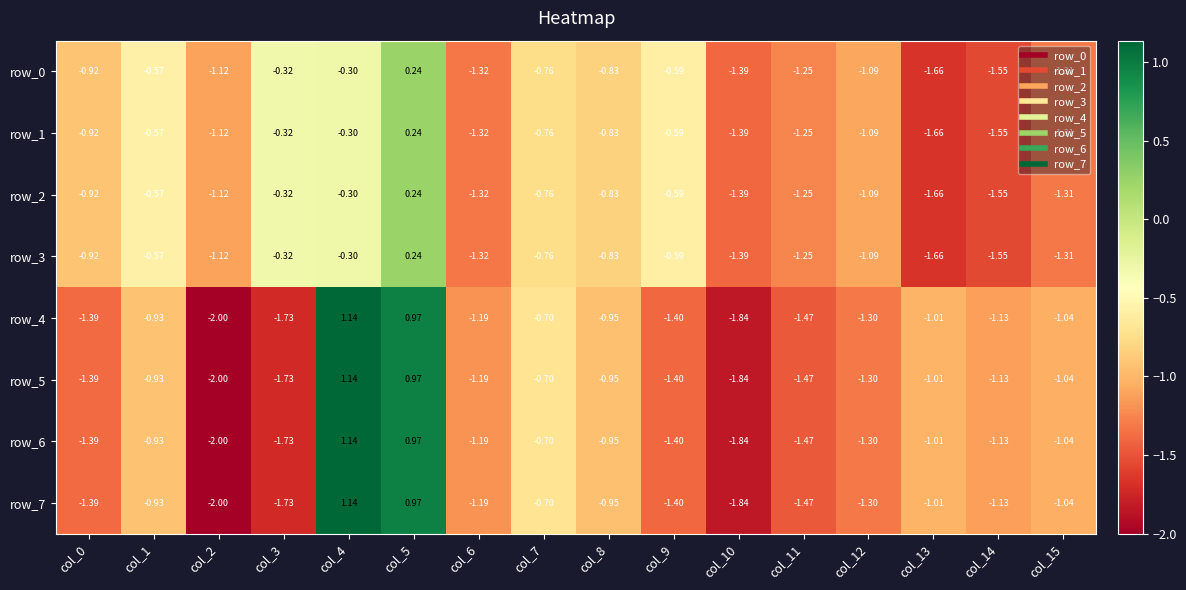

Is the value of row_5 at col_14 greater than the value of row_7 at col_10?

Yes